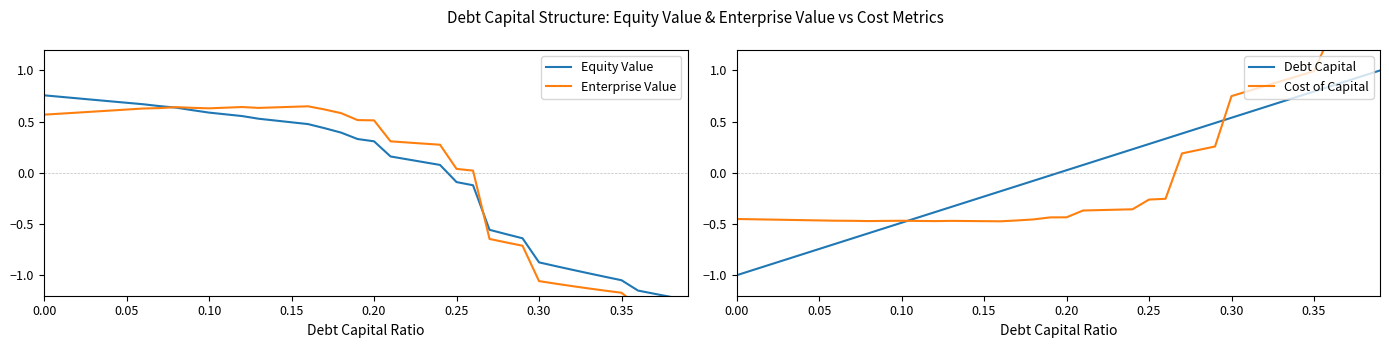

How many times do Cost of Capital and Debt Capital cross each other?

2